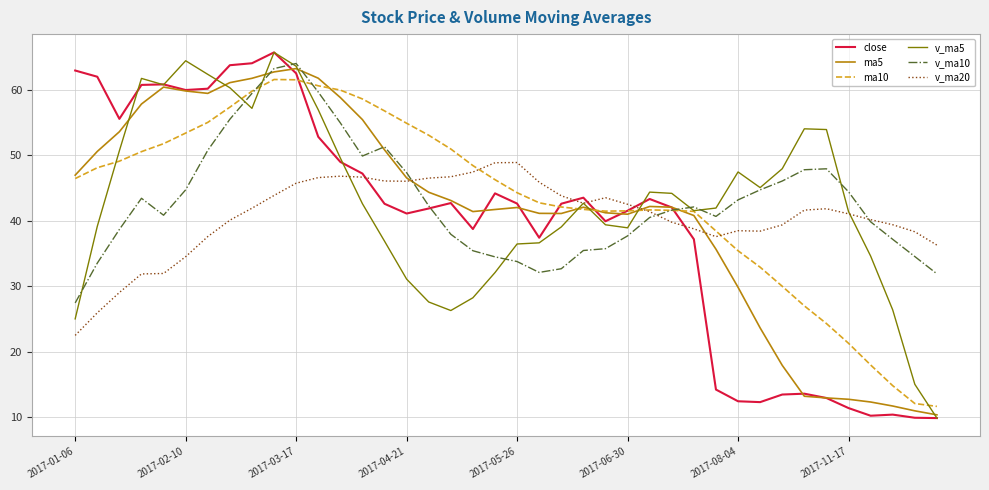

What is the highest value of the ma5 series?

63.3